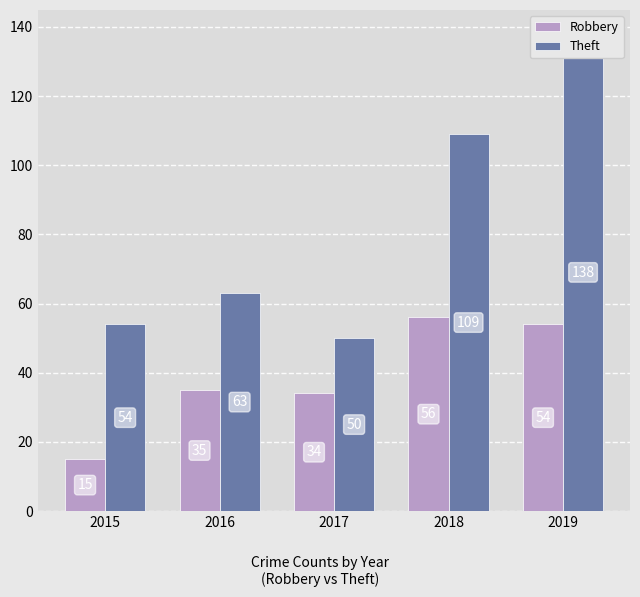

Which series has the widest spread of values?

Theft